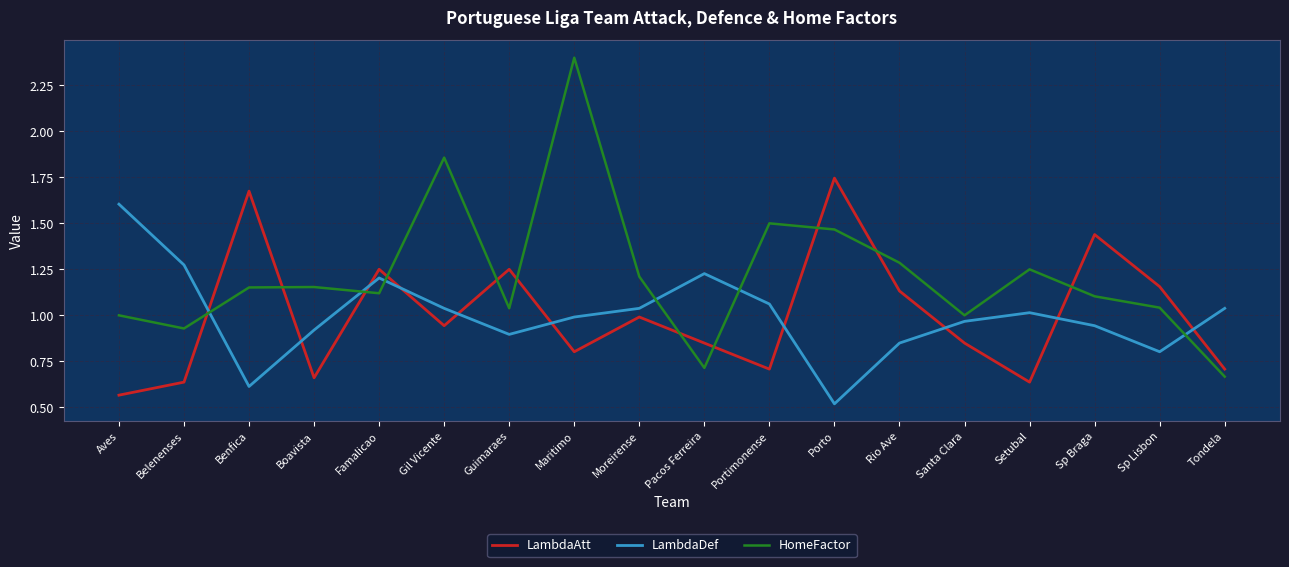

The LambdaDef series shows 1.2 at Famalicao. True or false?

True